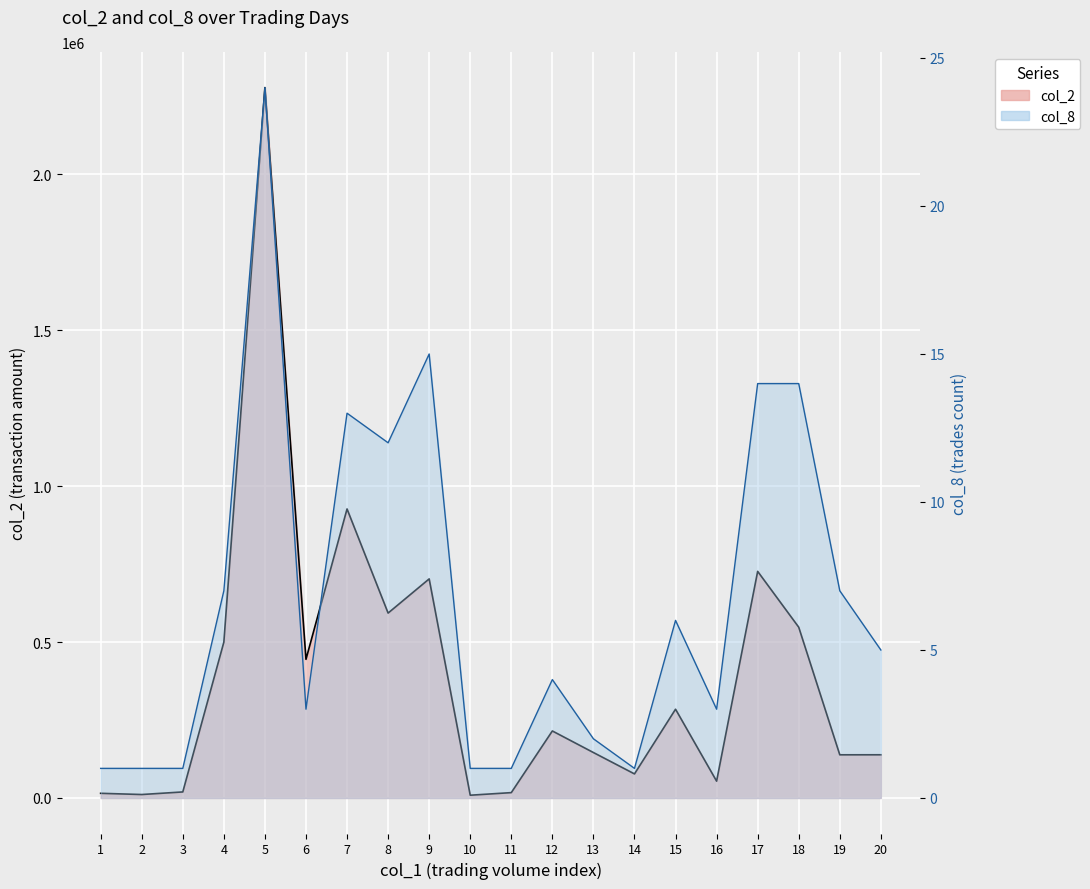

At which category does col_8 reach its first local peak?

5